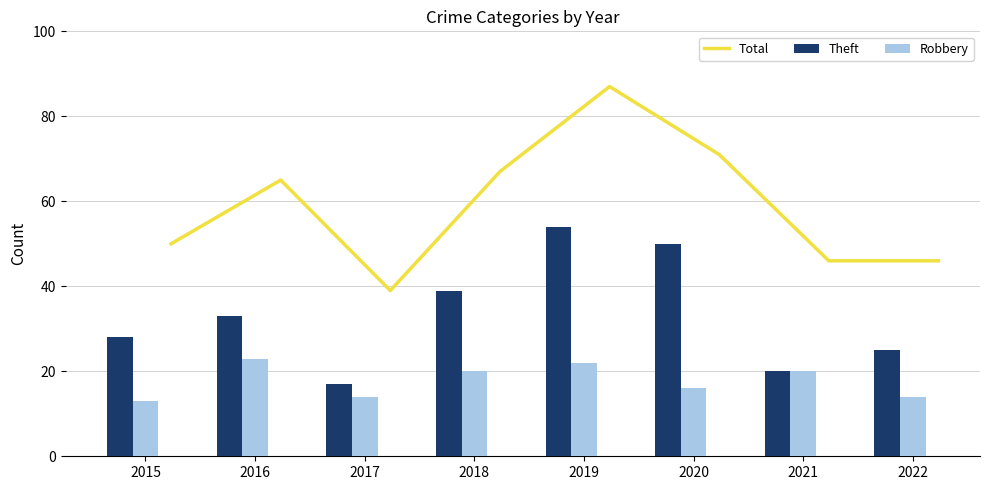

How many data points in Total are less than 65?

4